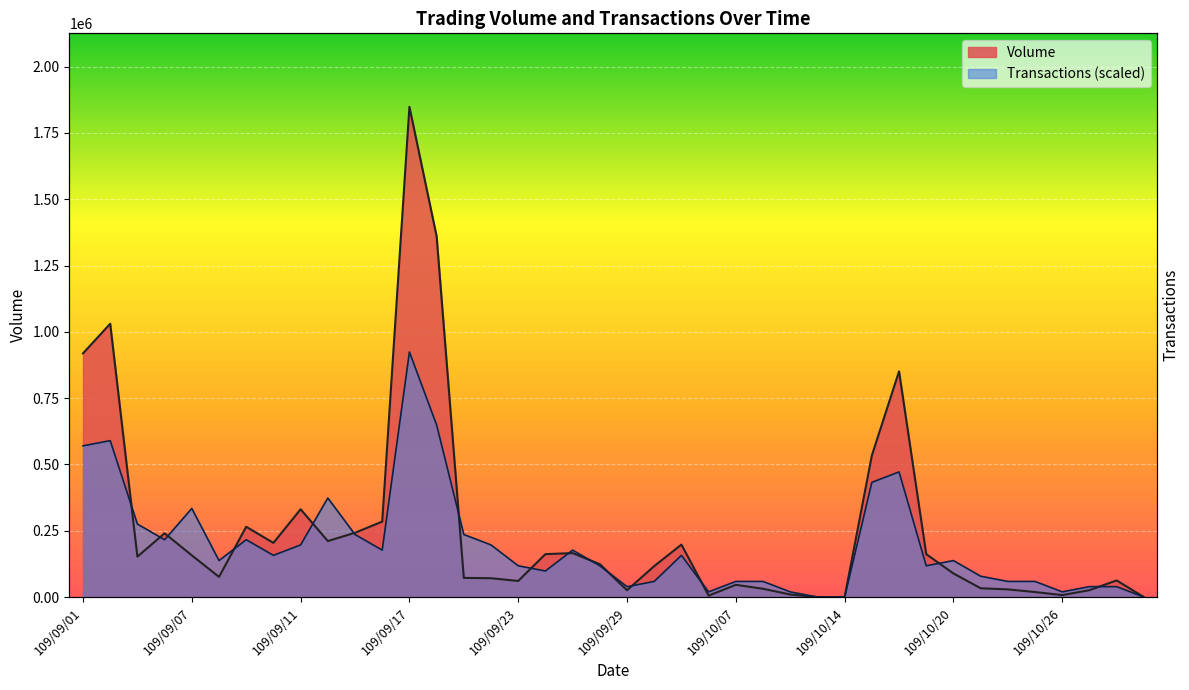

What is the label of the 7th point from the right?

109/10/21